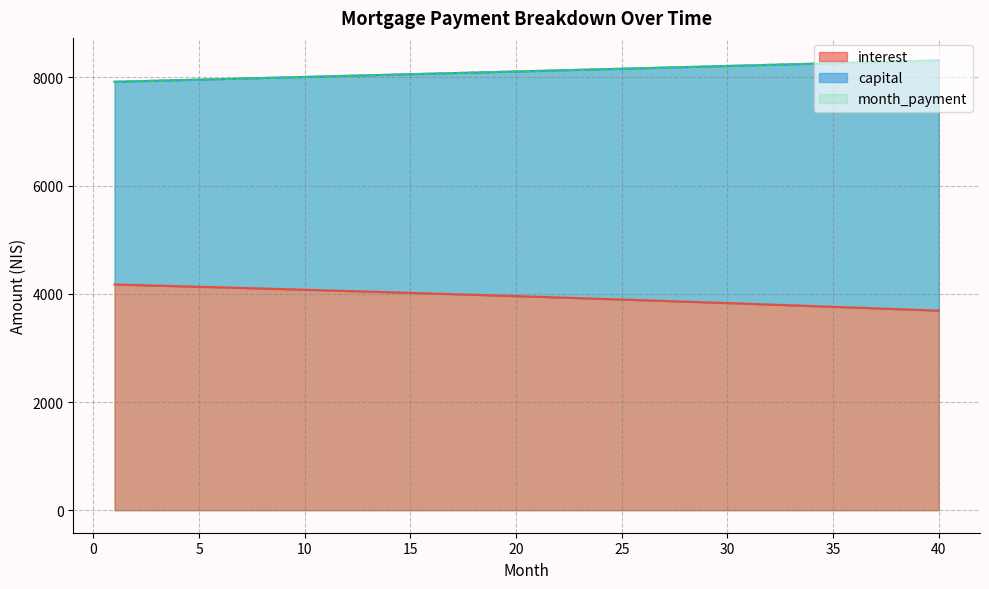

Where is month_payment nearest to the value 8115?

21